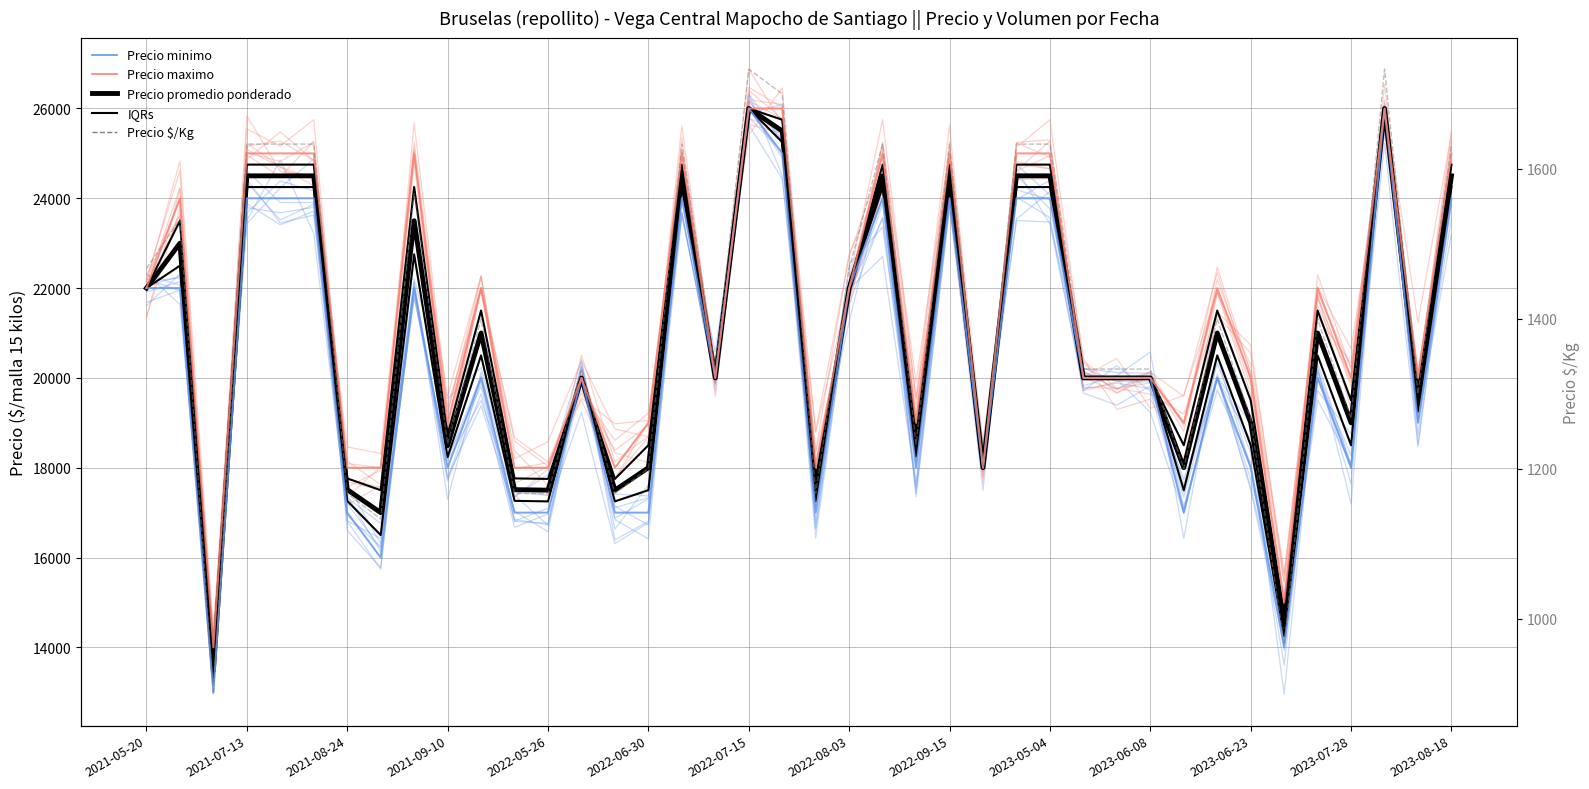

True or false: Precio minimo and Precio promedio ponderado cross at least once.

False